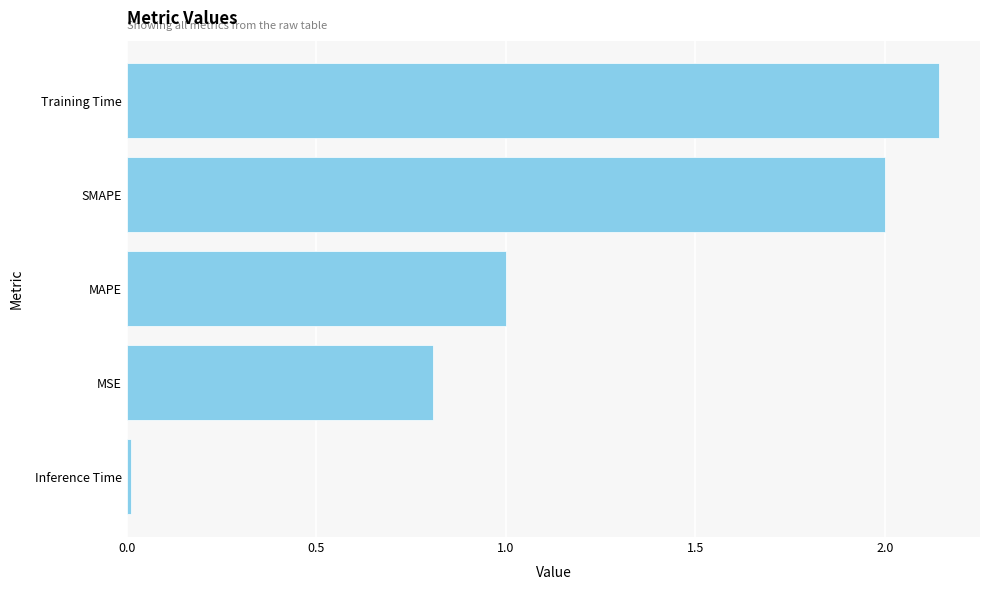

The value at SMAPE is 2.0. True or false?

True